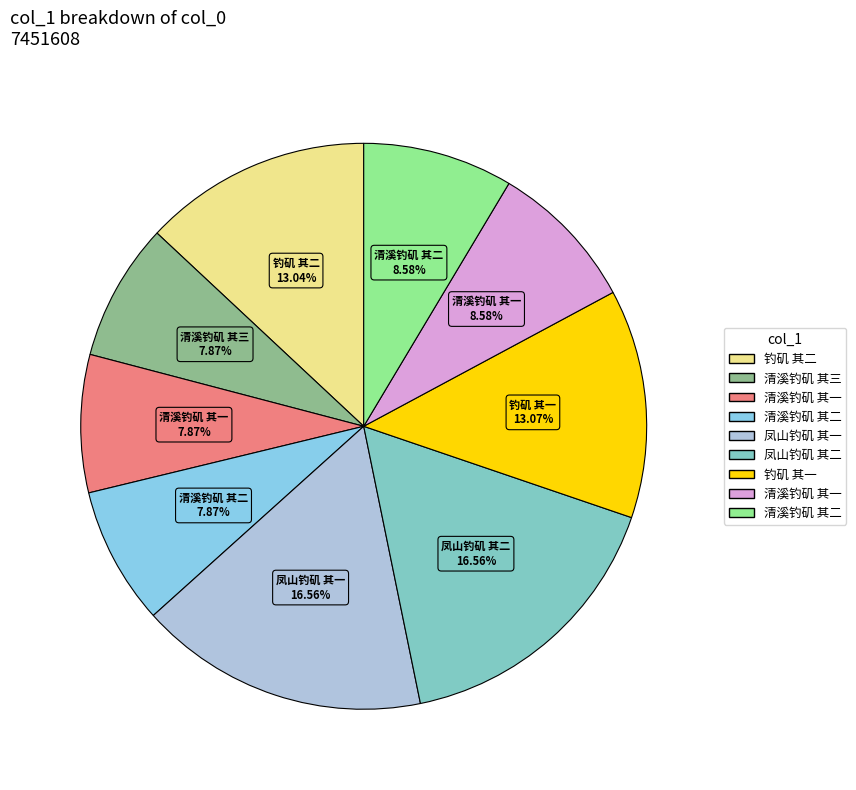

How many segments does this pie chart have?

9